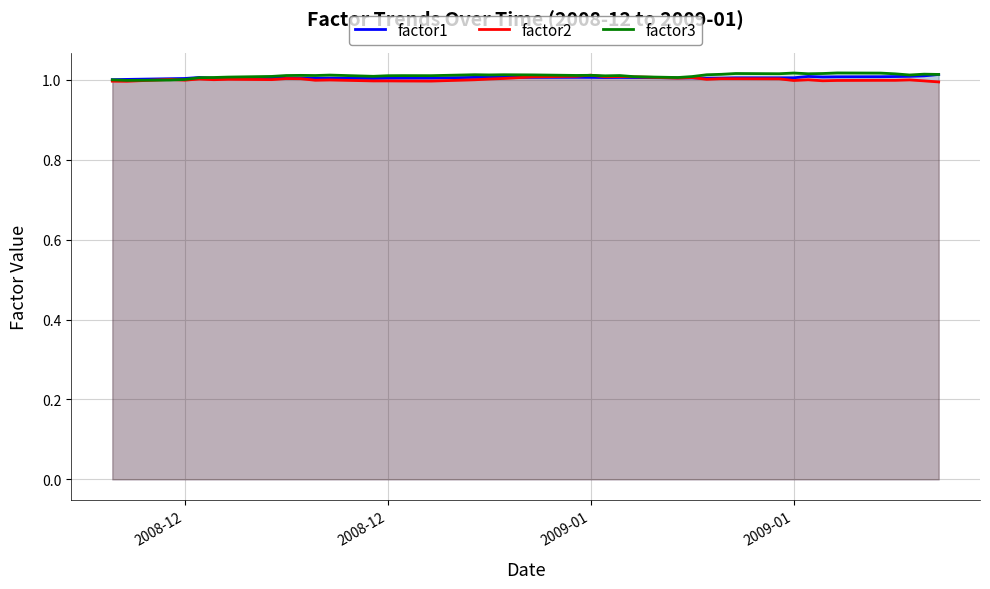

How many distinct data groups are displayed?

3